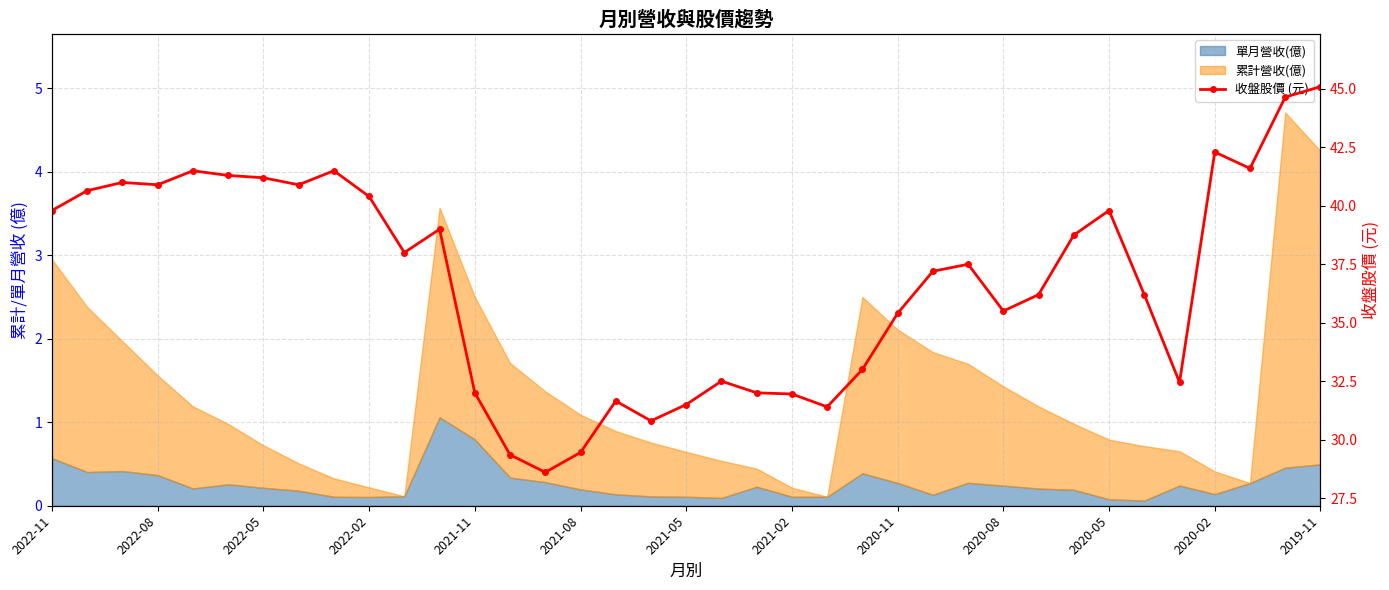

True or false: the data shows 44.6 at 35.

True